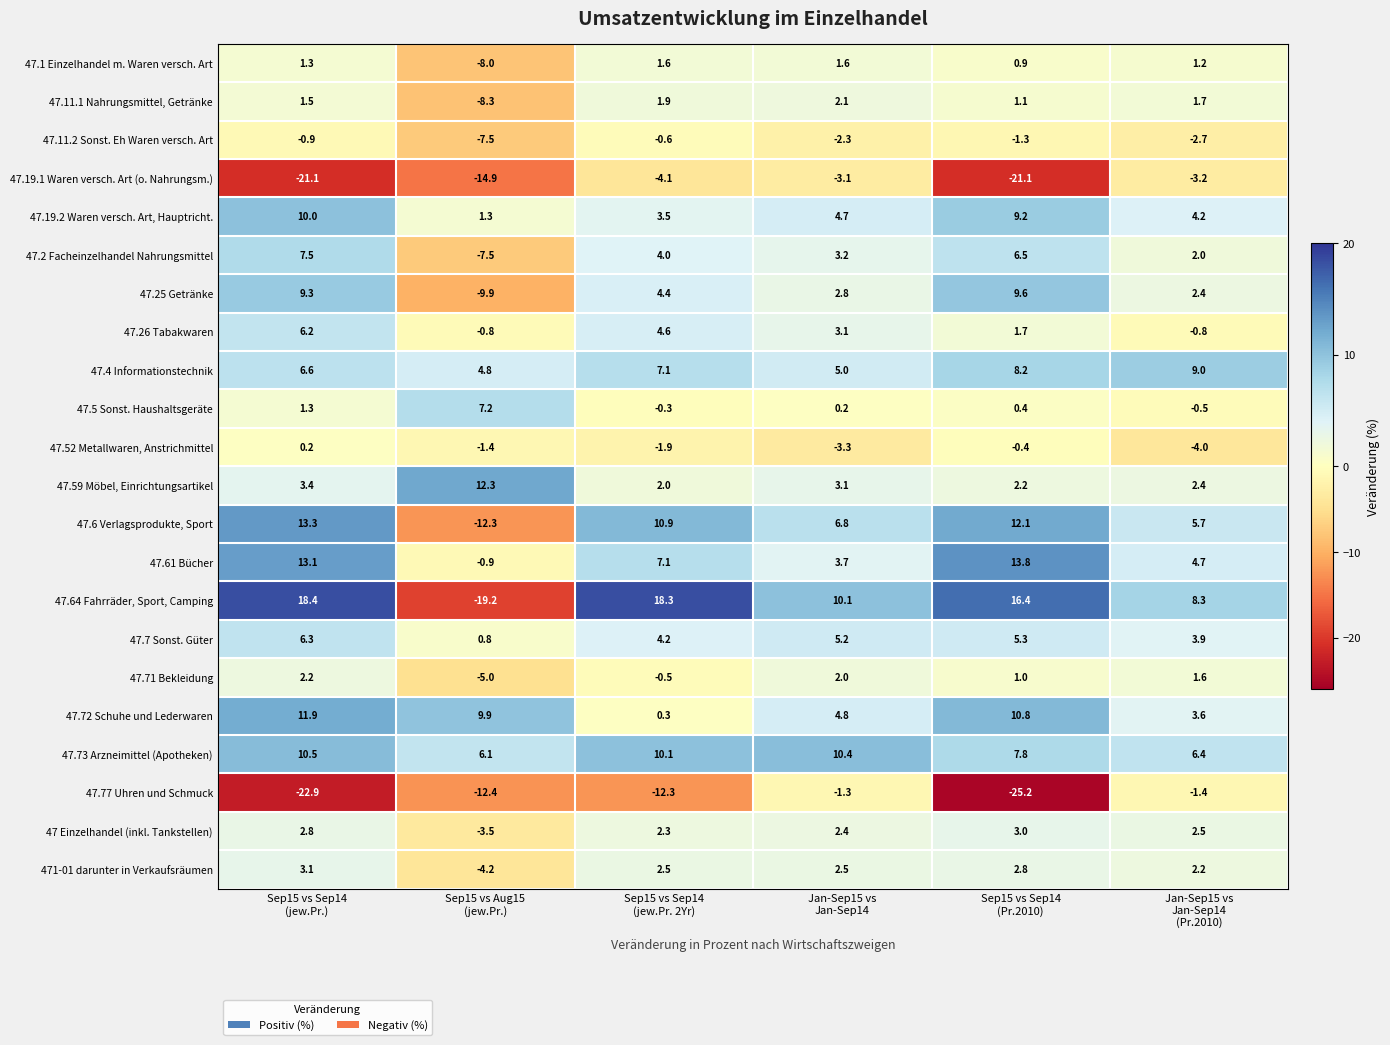

At how many categories does at least one series exceed 12?

4